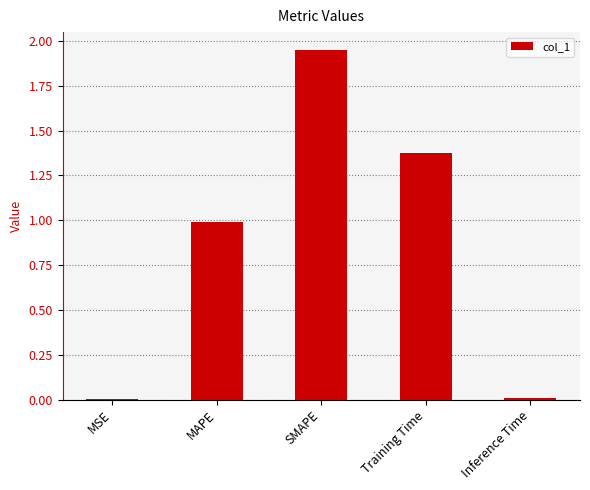

What is the sum of all values?

4.3